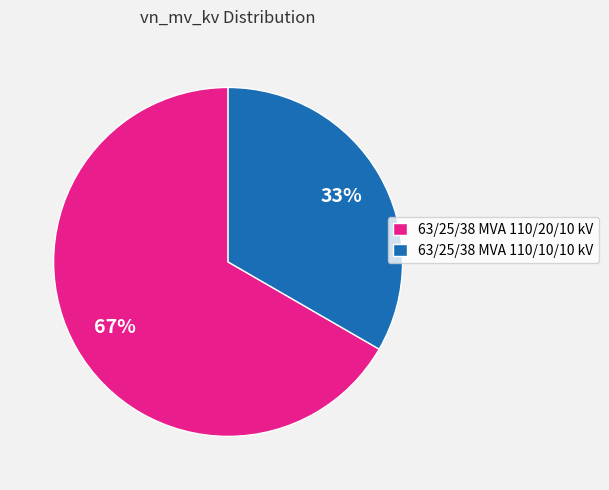

The 63/25/38 MVA 110/10/10 kV slice represents 41% of the pie. True or false?

False